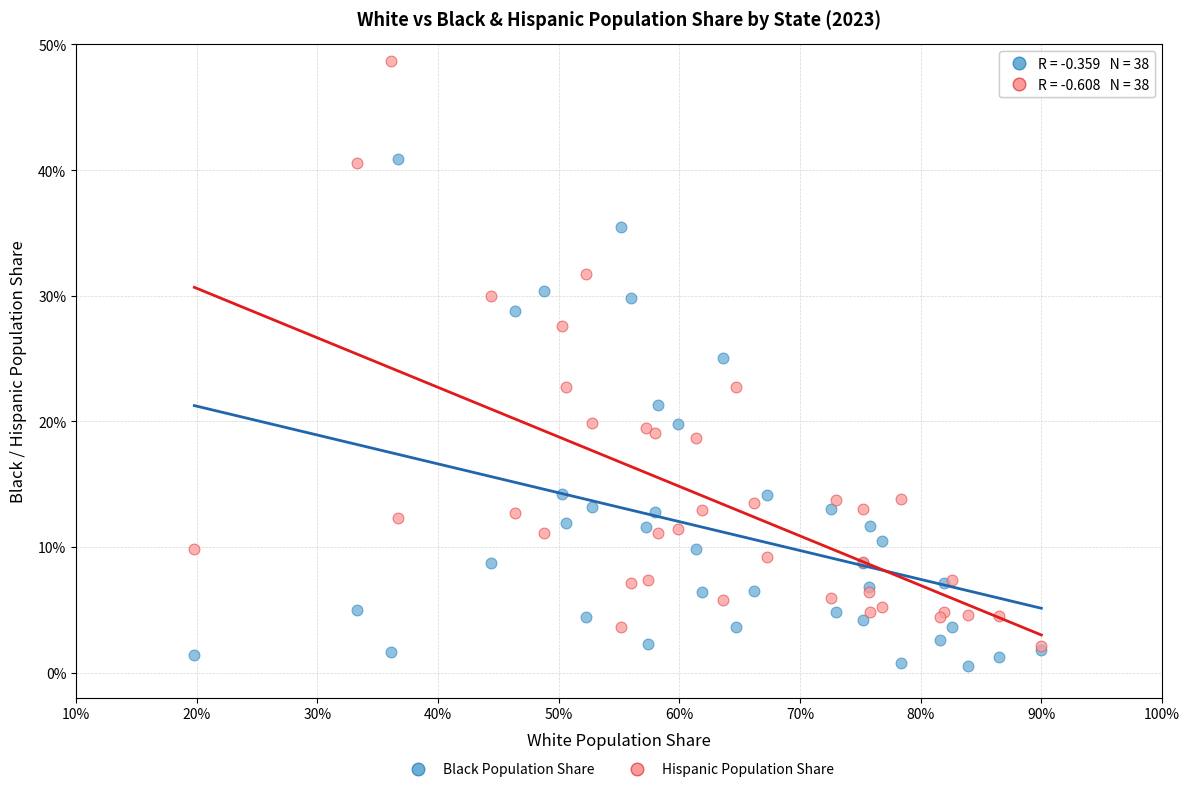

Which series has the largest Y range (max minus min)?

Hispanic Population Share